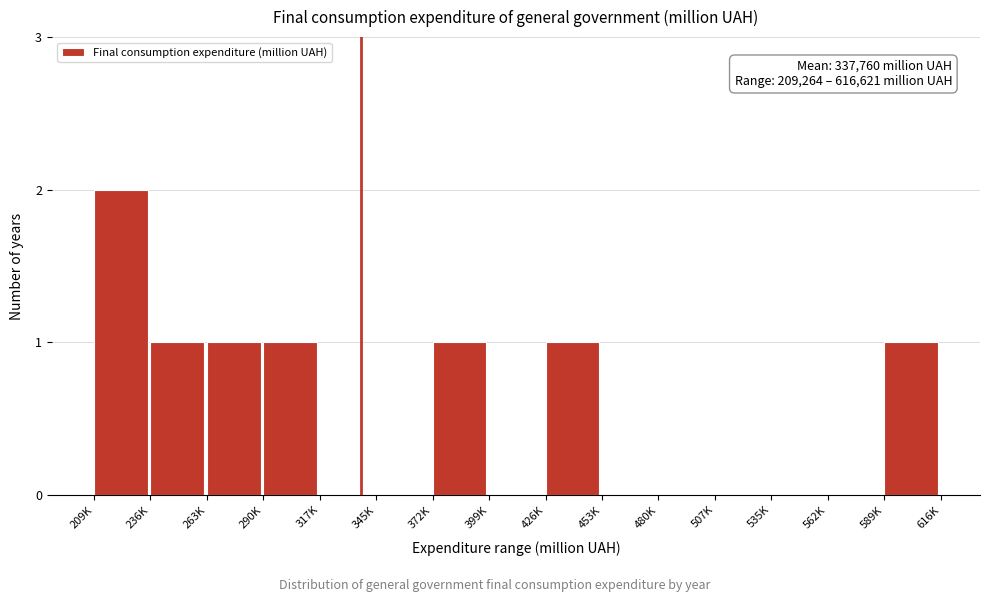

Reading right to left, what are all the values shown in this chart?

589K=1	562K=0	535K=0	507K=0	480K=0	453K=0	426K=1	399K=0	372K=1	345K=0	317K=0	290K=1	263K=1	236K=1	209K=2